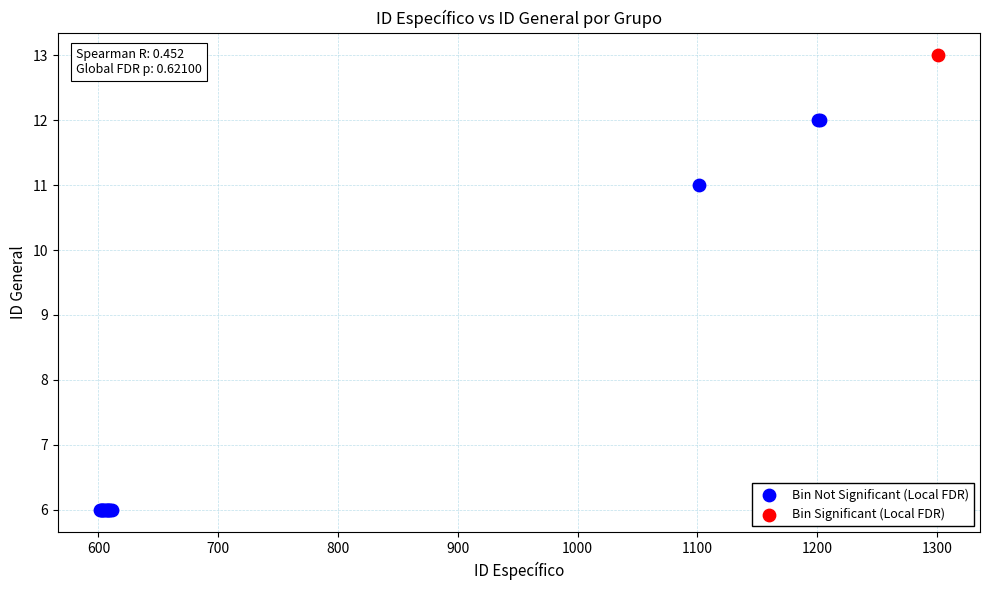

What are all the series names shown in the legend?

Bin Not Significant (Local FDR), Bin Significant (Local FDR)